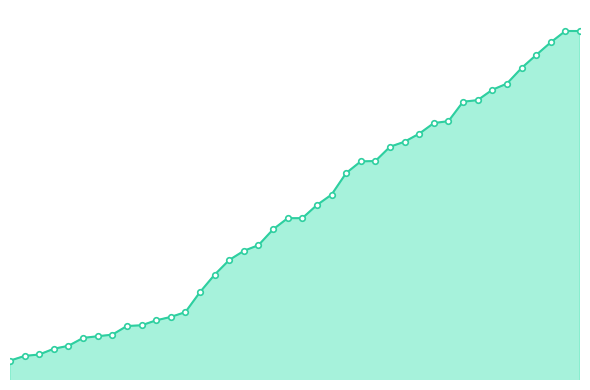

Is this an area chart (filled region under the line)?

Yes